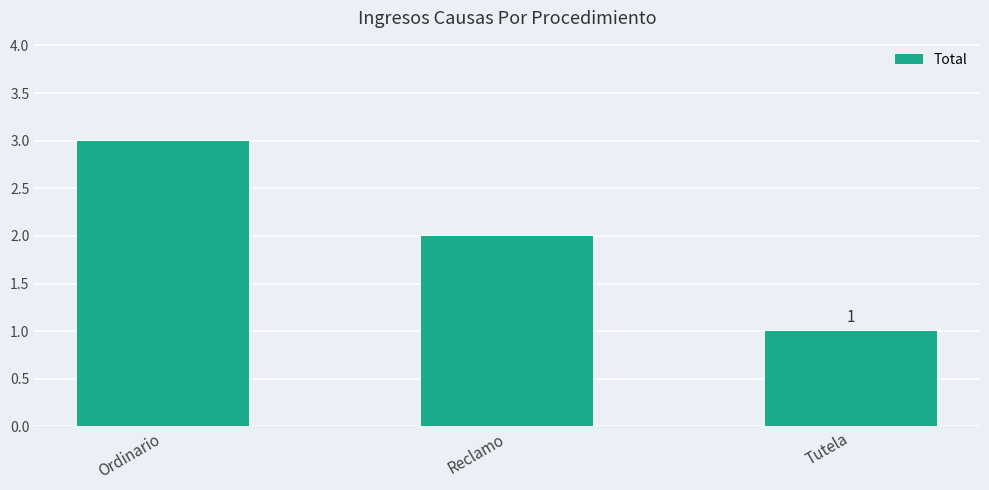

At which label is the value closest to 2?

Reclamo